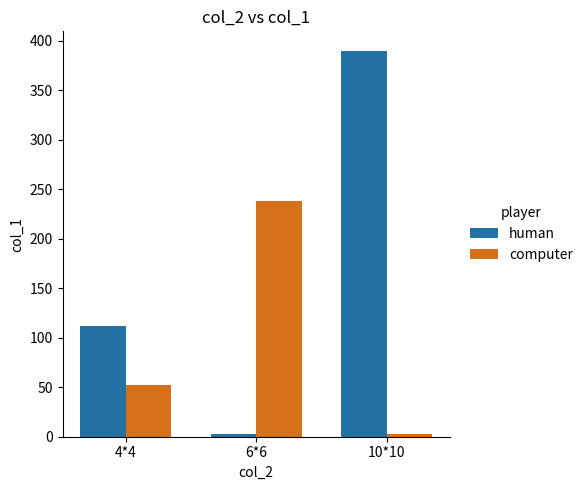

Reading left to right, extract all data points from this chart.

human: 112	3	390
computer: 52	238	3